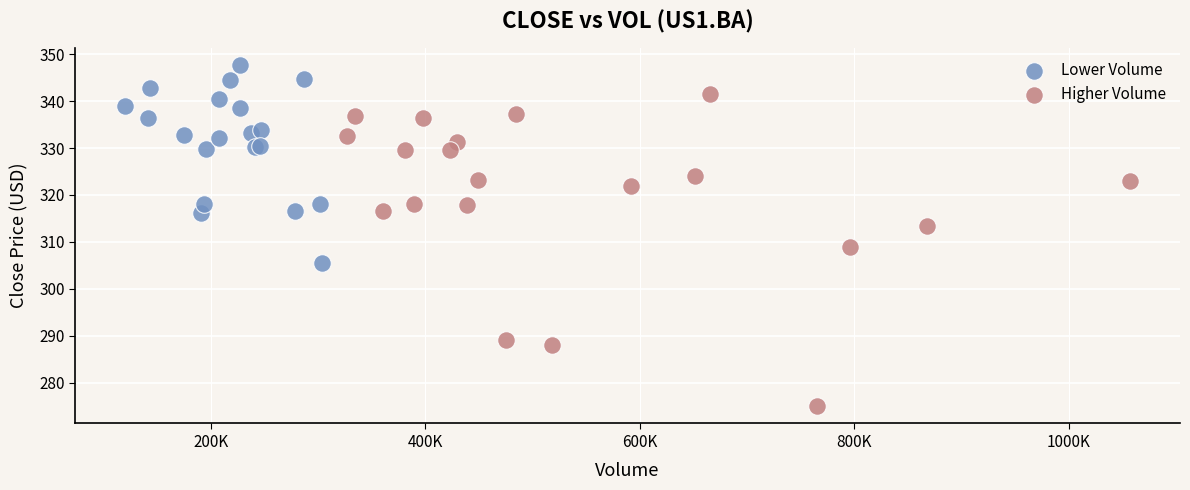

Which series has the largest Y range (max minus min)?

Higher Volume